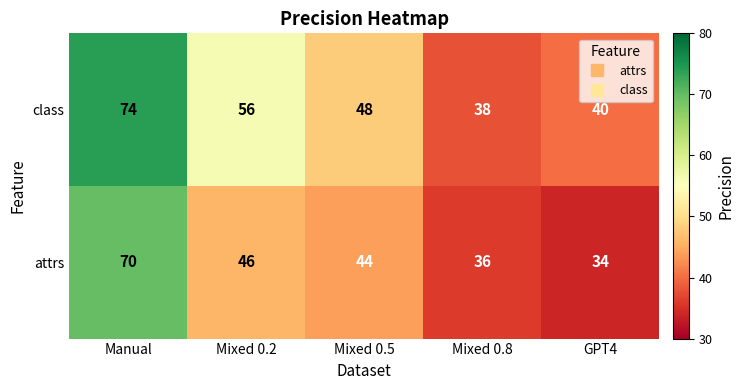

At which category is the sum across all series the highest?

Manual